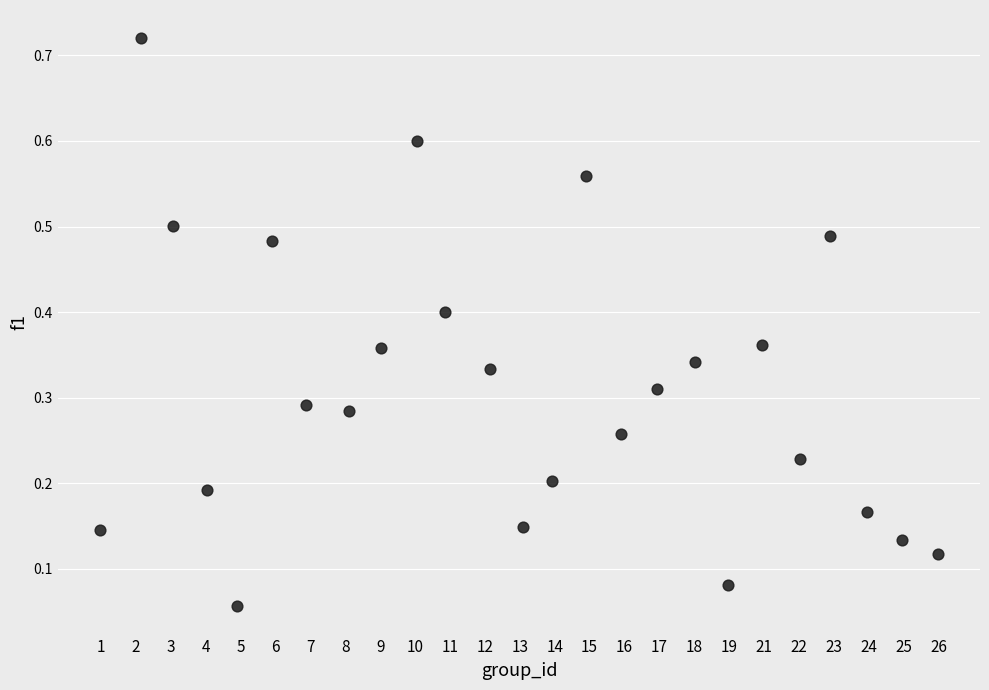

What is the range of X values (max minus min)?

24.0